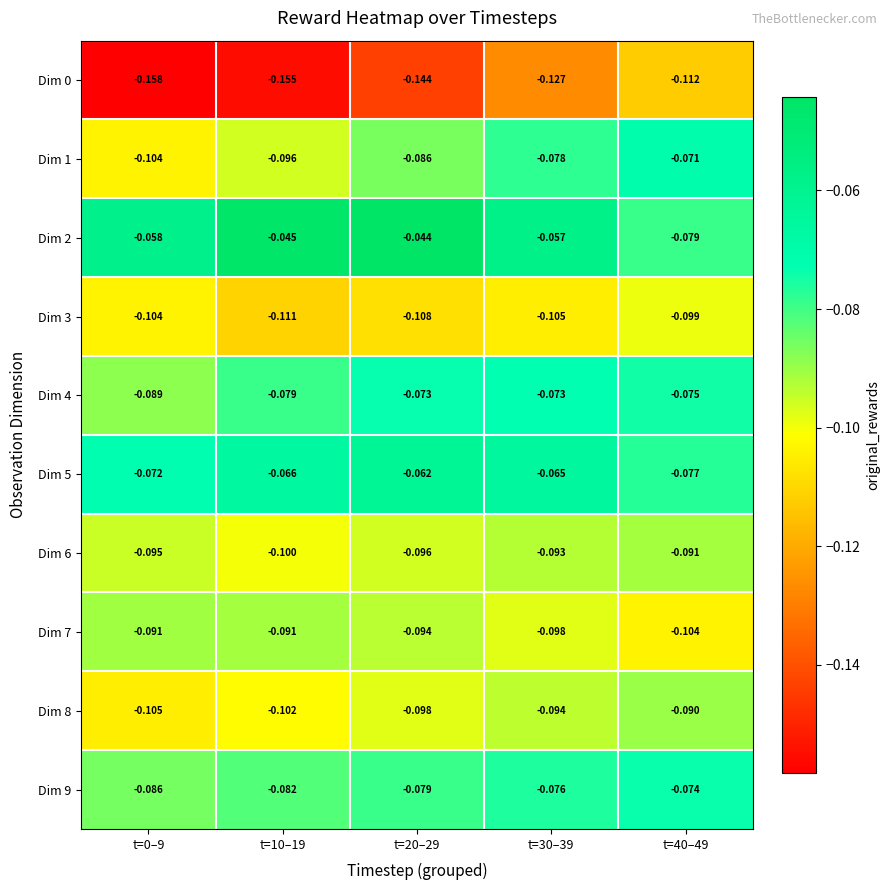

Is the value of Dim 9 at t=40–49 greater than the value of Dim 7 at t=40–49?

Yes